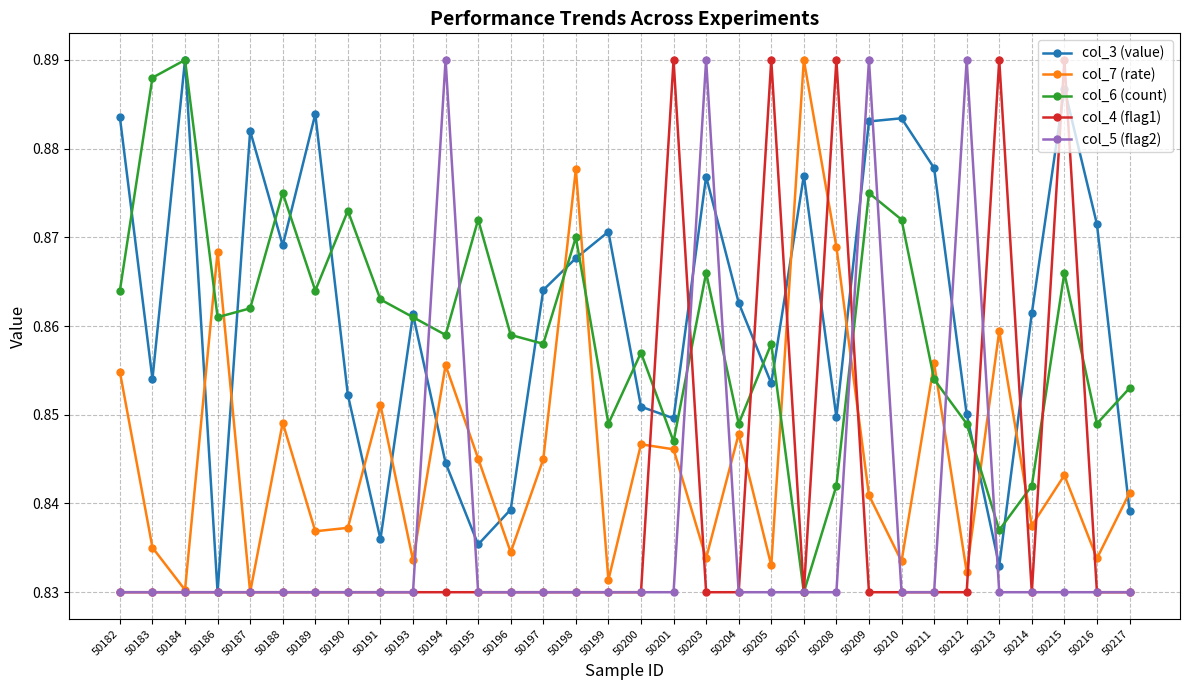

At which label does col_6 (count) reach its minimum?

50207